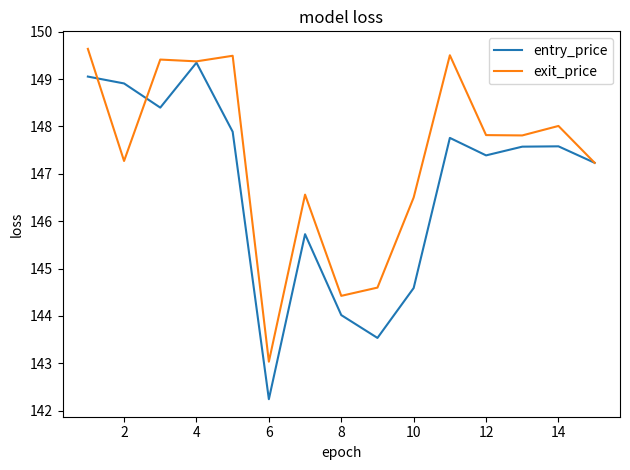

Which series has the widest spread of values?

entry_price